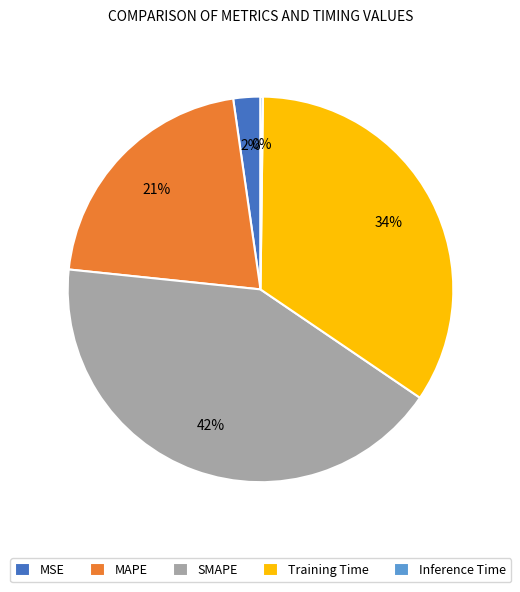

What percentage is the MAPE slice, to the nearest percent?

21%